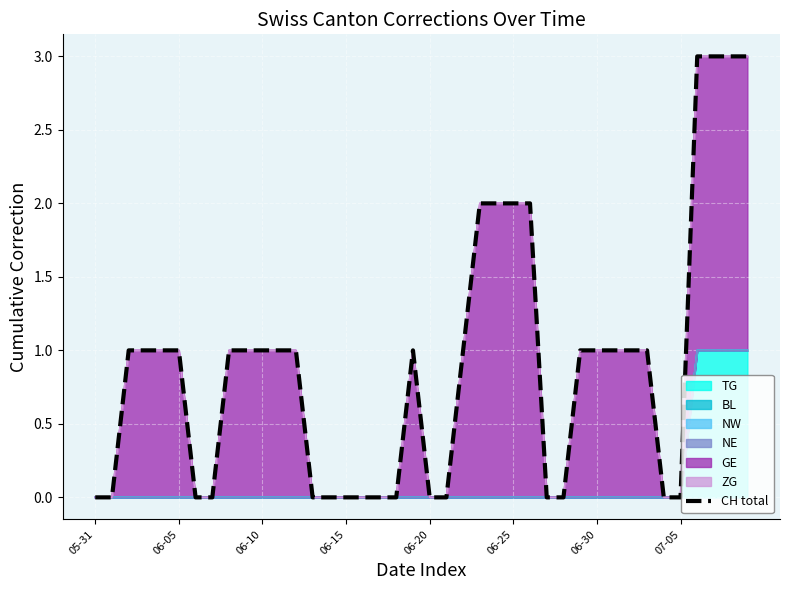

Does the chart display data point markers on the line(s)?

No